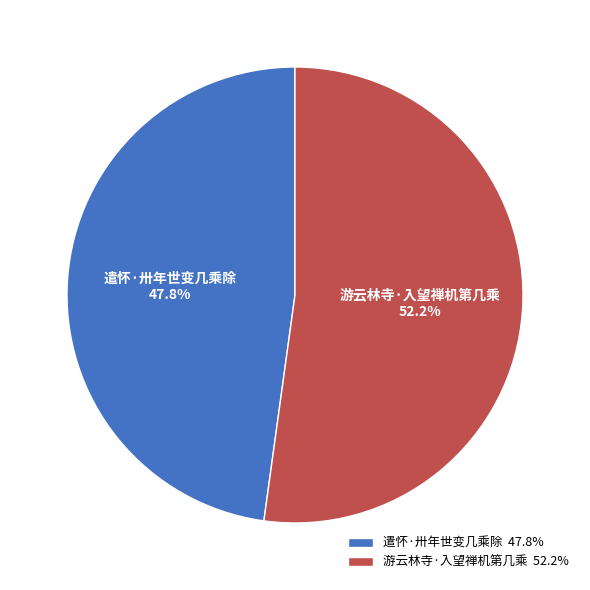

True or false: 遣怀·卅年世变几乘除 accounts for 61% of the total.

False